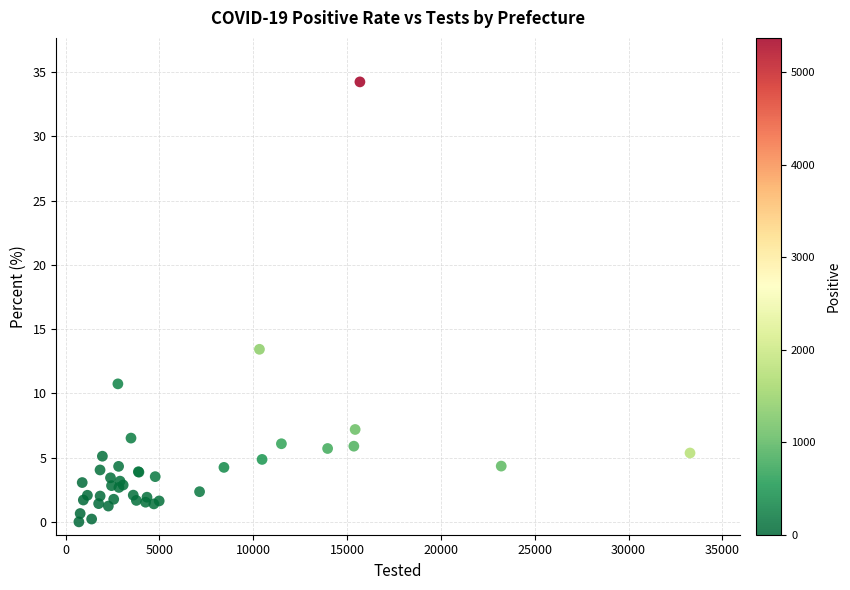

What Y value in the scatter plot is closest to 17?

13.4